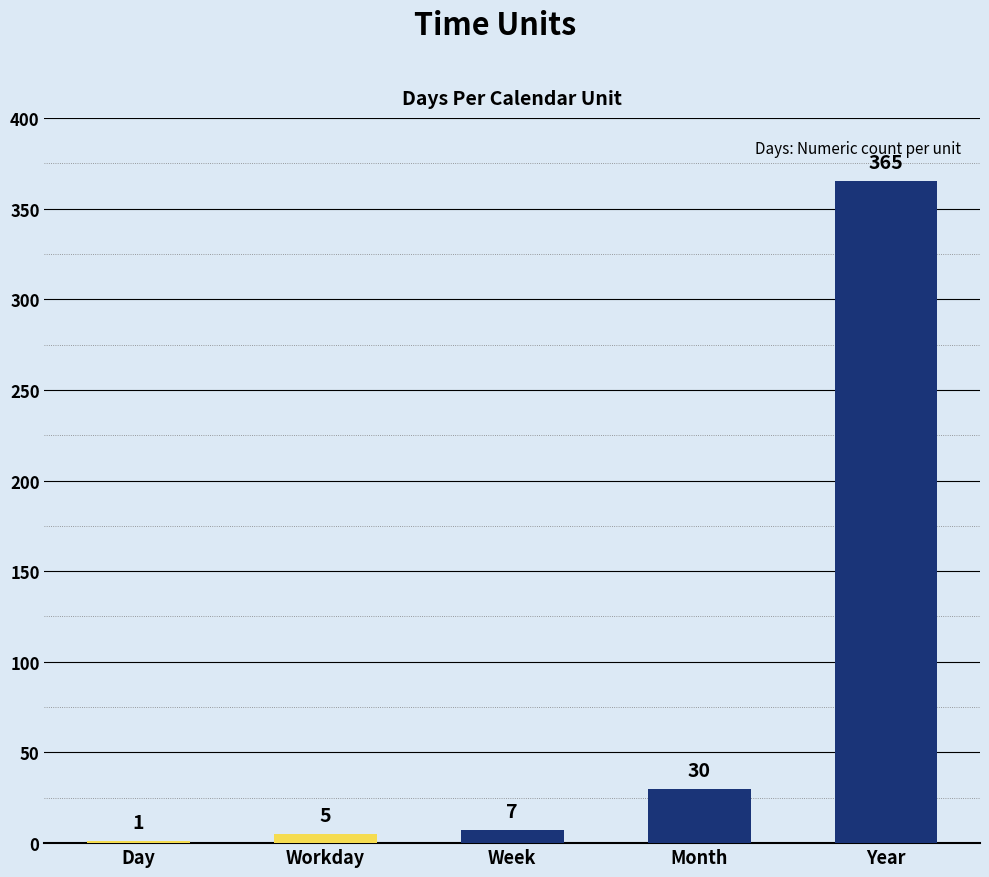

Count the number of data series in this chart.

1